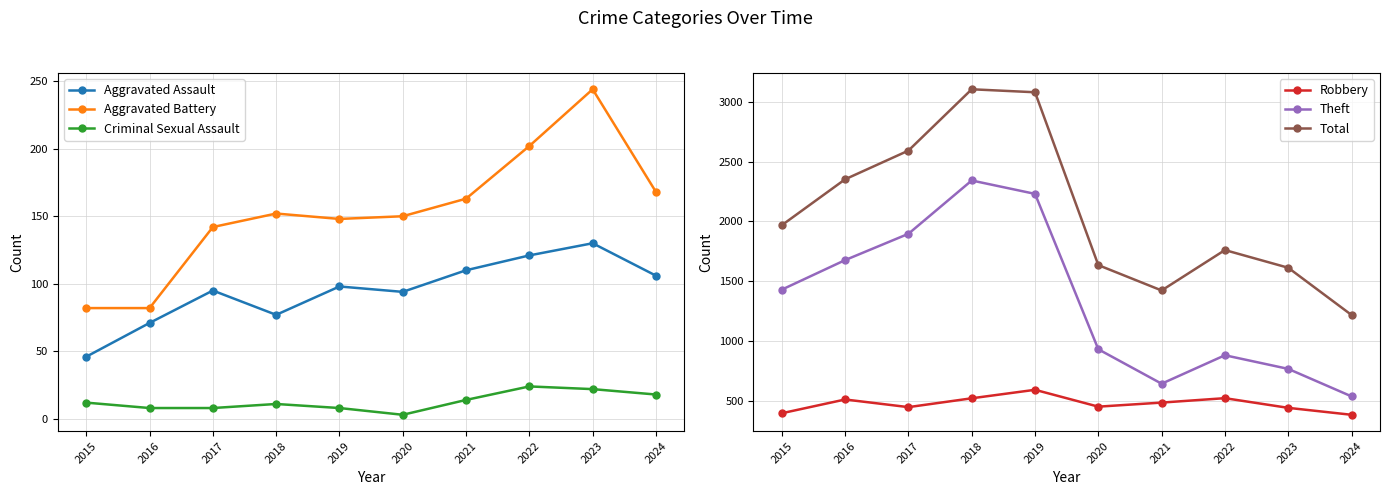

Reading right to left, extract all data points from this chart.

Aggravated Assault: 106	130	121	110	94	98	77	95	71	46
Aggravated Battery: 168	244	202	163	150	148	152	142	82	82
Criminal Sexual Assault: 18	22	24	14	3	8	11	8	8	12
Robbery: 382	440	521	484	450	591	520	446	510	395
Theft: 536	766	880	642	930	2230	2342	1896	1676	1429
Total: 1217	1612	1760	1422	1634	3080	3105	2592	2352	1968